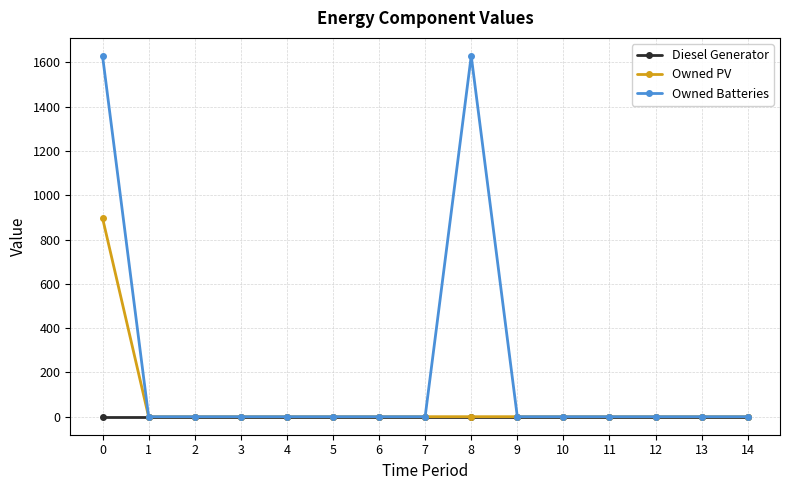

The value of Owned Batteries at 13 is -658. True or false?

False